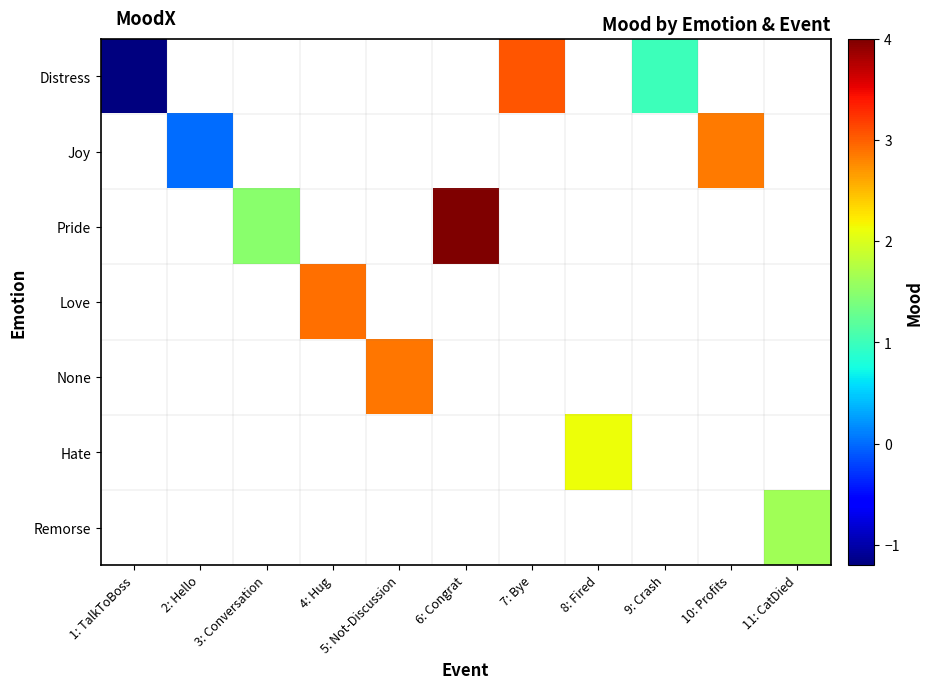

At how many categories does at least one series exceed 0?

9